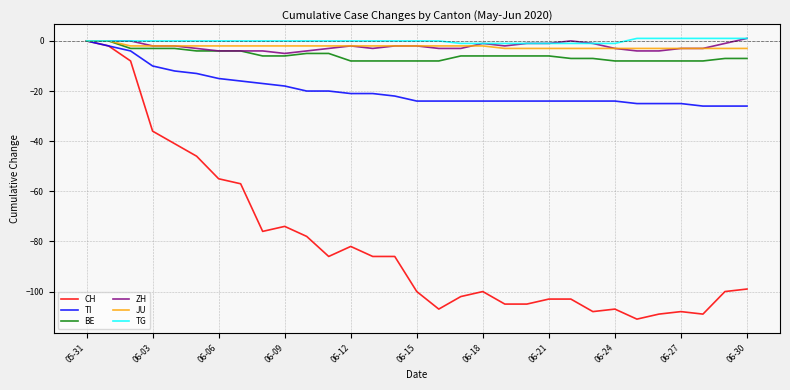

What is the smallest value displayed?

-111